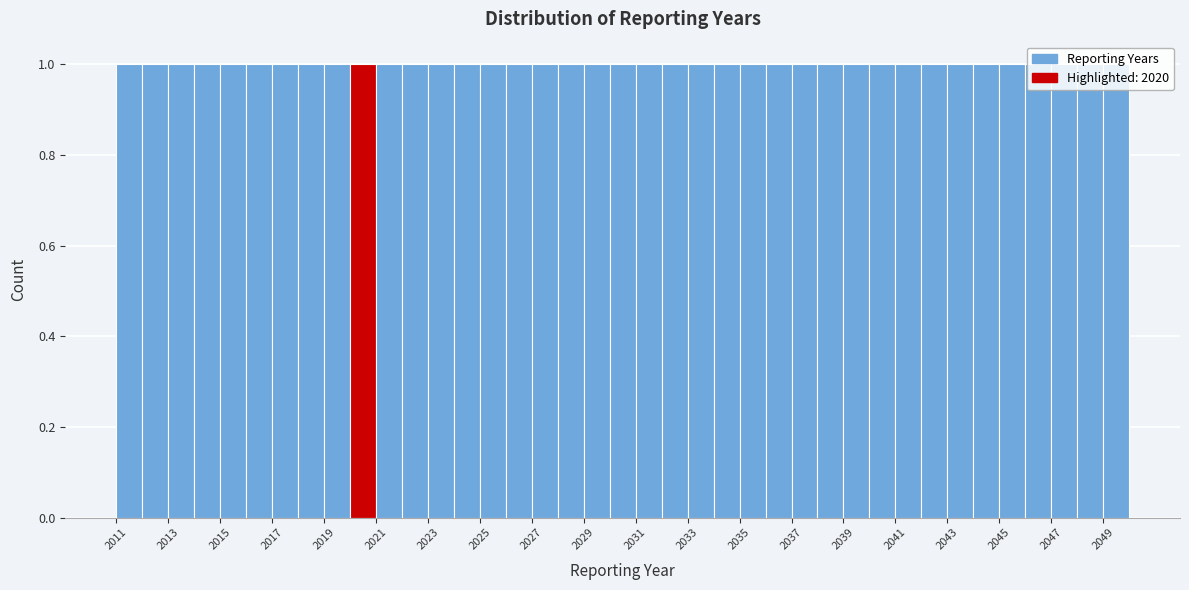

Reading left to right, list every bar in this chart as the range it spans on the x-axis followed by its height. The values are not printed on the chart, so give them approximately, as read against the axis.

2011 to 2012: 1
2012 to 2013: 1
2013 to 2014: 1
2014 to 2015: 1
2015 to 2016: 1
2016 to 2017: 1
2017 to 2018: 1
2018 to 2019: 1
2019 to 2020: 1
2020 to 2021: 1
2021 to 2022: 1
2022 to 2023: 1
2023 to 2024: 1
2024 to 2025: 1
2025 to 2026: 1
2026 to 2027: 1
2027 to 2028: 1
2028 to 2029: 1
2029 to 2030: 1
2030 to 2031: 1
2031 to 2032: 1
2032 to 2033: 1
2033 to 2034: 1
2034 to 2035: 1
2035 to 2036: 1
2036 to 2037: 1
2037 to 2038: 1
2038 to 2039: 1
2039 to 2040: 1
2040 to 2041: 1
2041 to 2042: 1
2042 to 2043: 1
2043 to 2044: 1
2044 to 2045: 1
2045 to 2046: 1
2046 to 2047: 1
2047 to 2048: 1
2048 to 2049: 1
2049 to 2050: 1